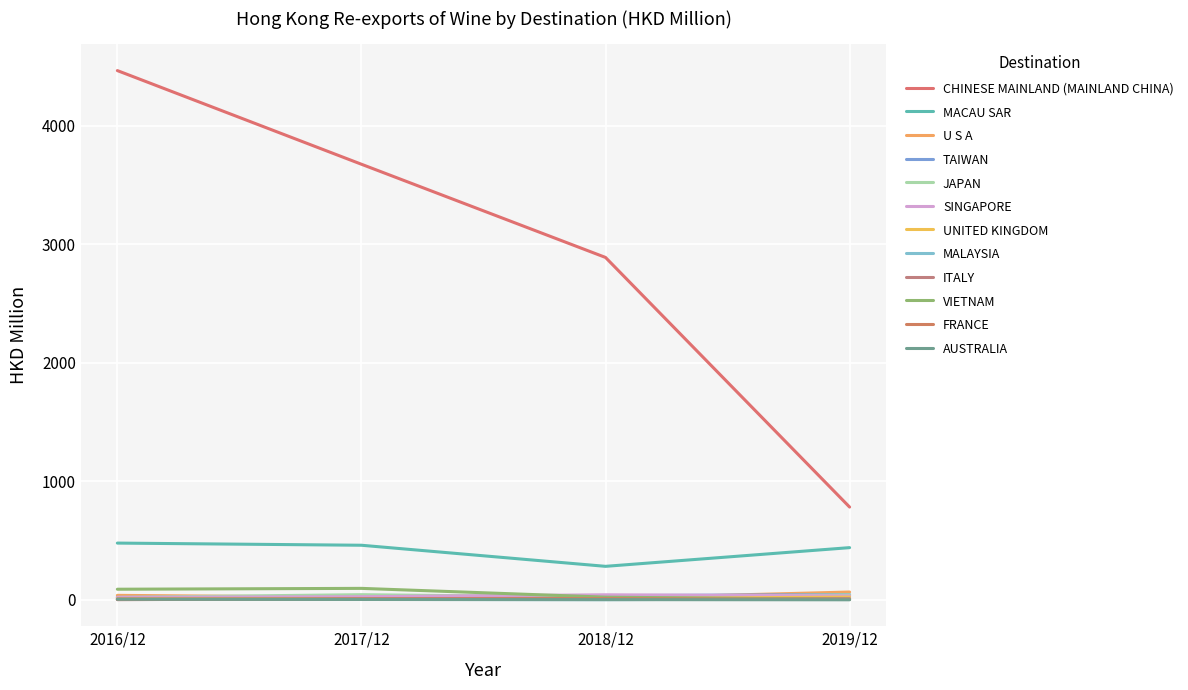

How many lines are shown in the chart?

12